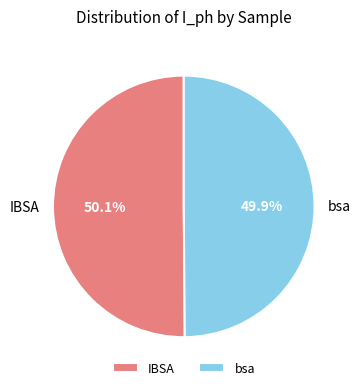

Does any single category account for the majority?

Yes